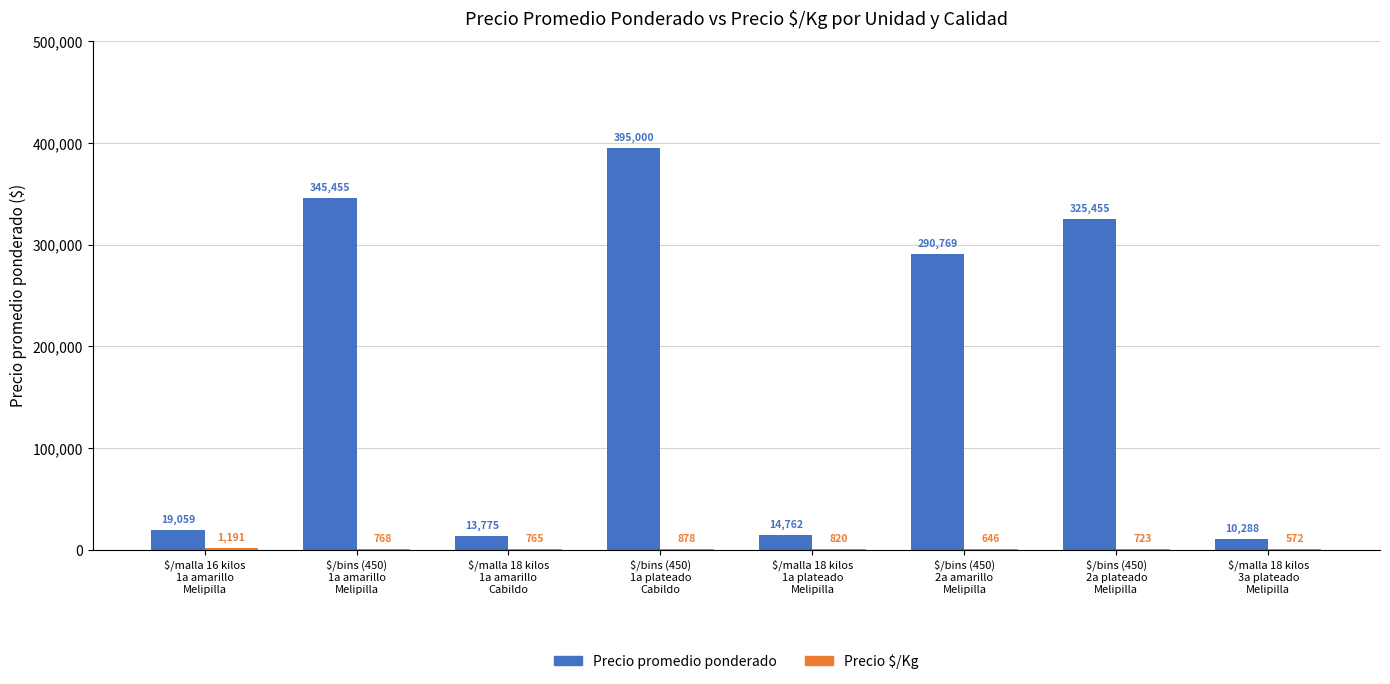

What is the sum of all Precio promedio ponderado values?

1414563